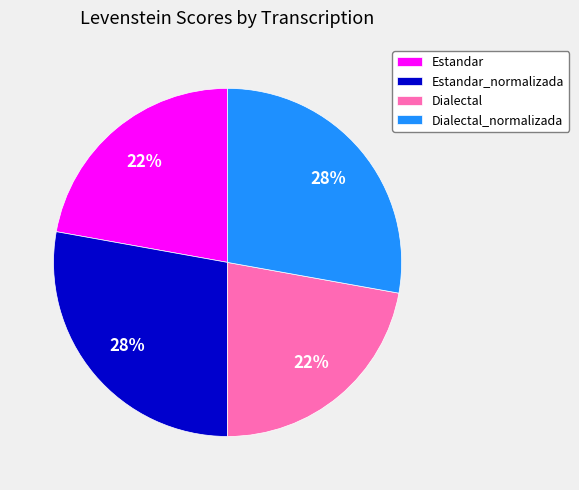

True or false: Dialectal accounts for 22% of the total.

True